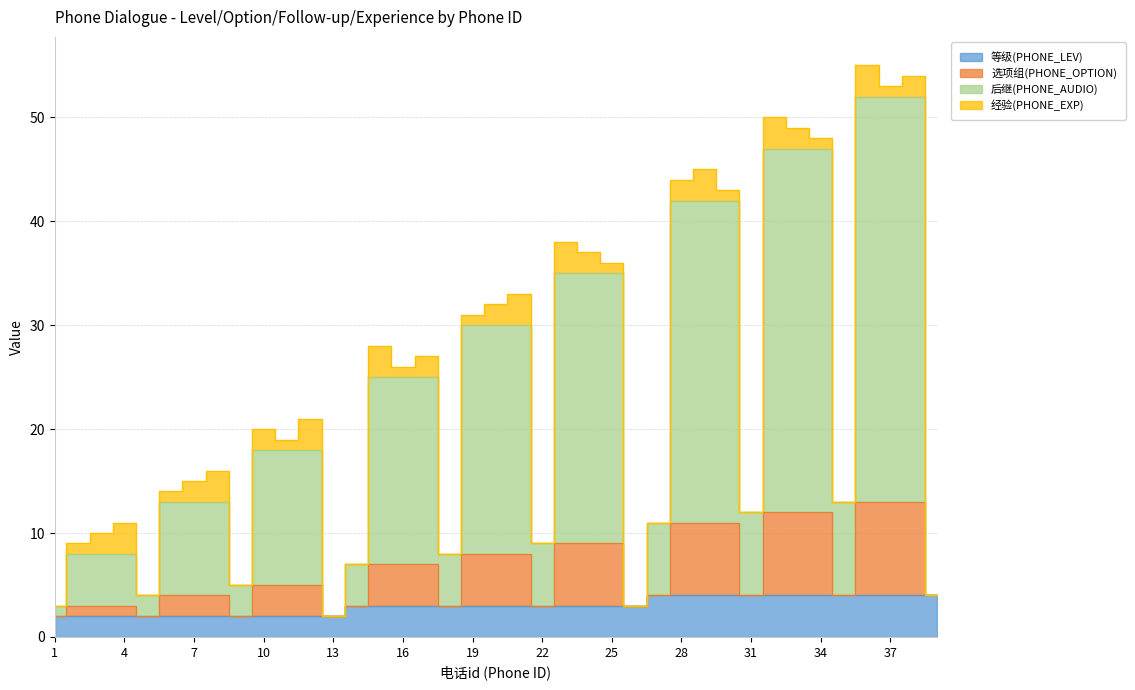

What is the lowest value of the 等级(PHONE_LEV) series?

2